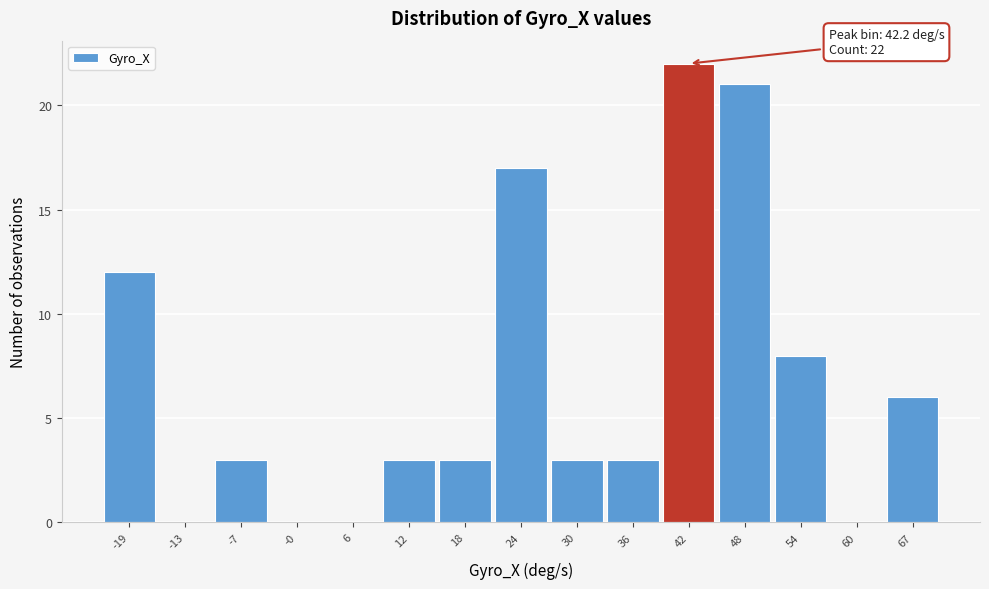

Over which range of the x-axis is the bar tallest?

39 to 45